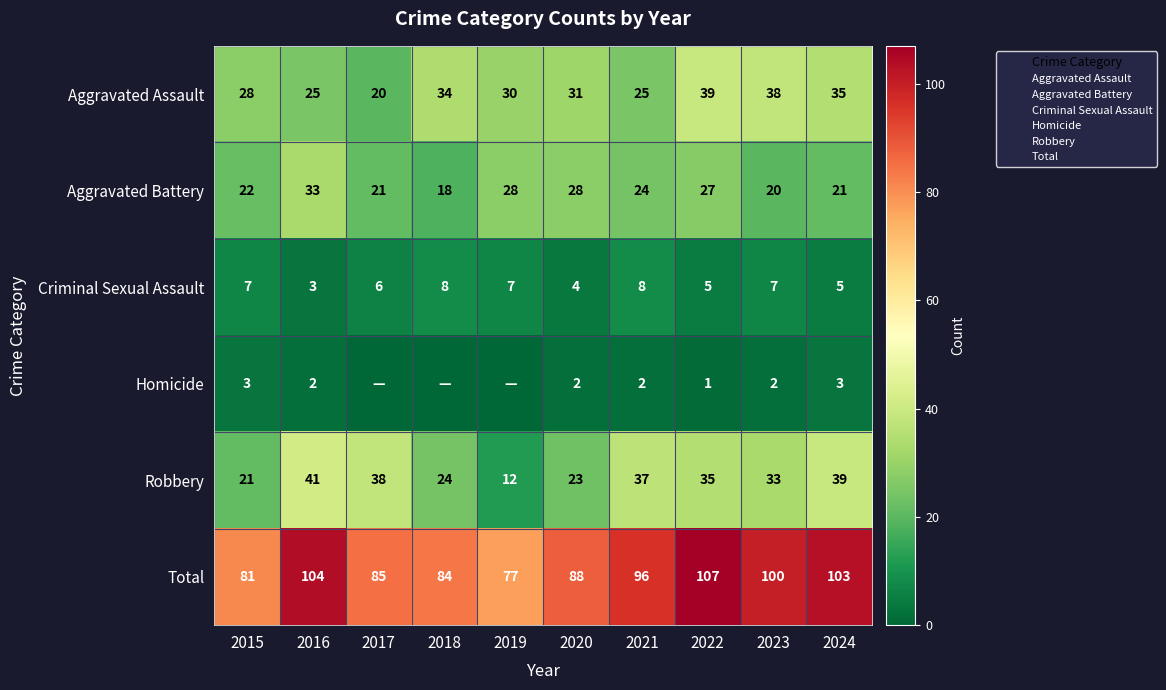

What is the spread (max minus min) of values at 2017?

85